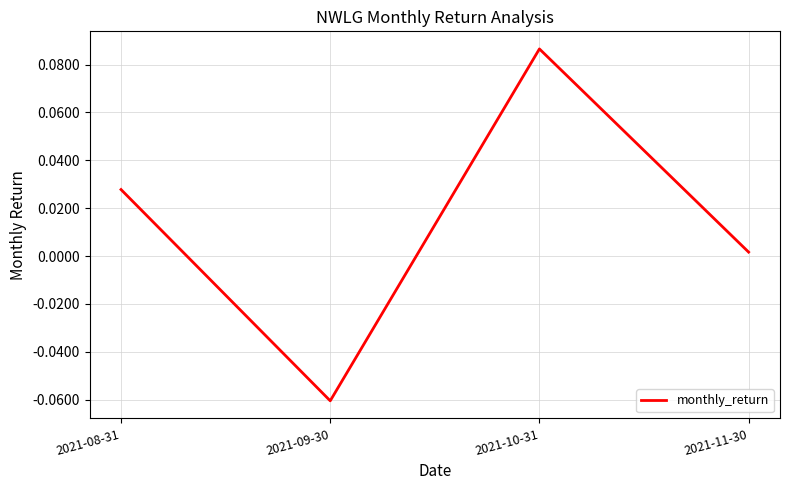

How many lines are shown in the chart?

1